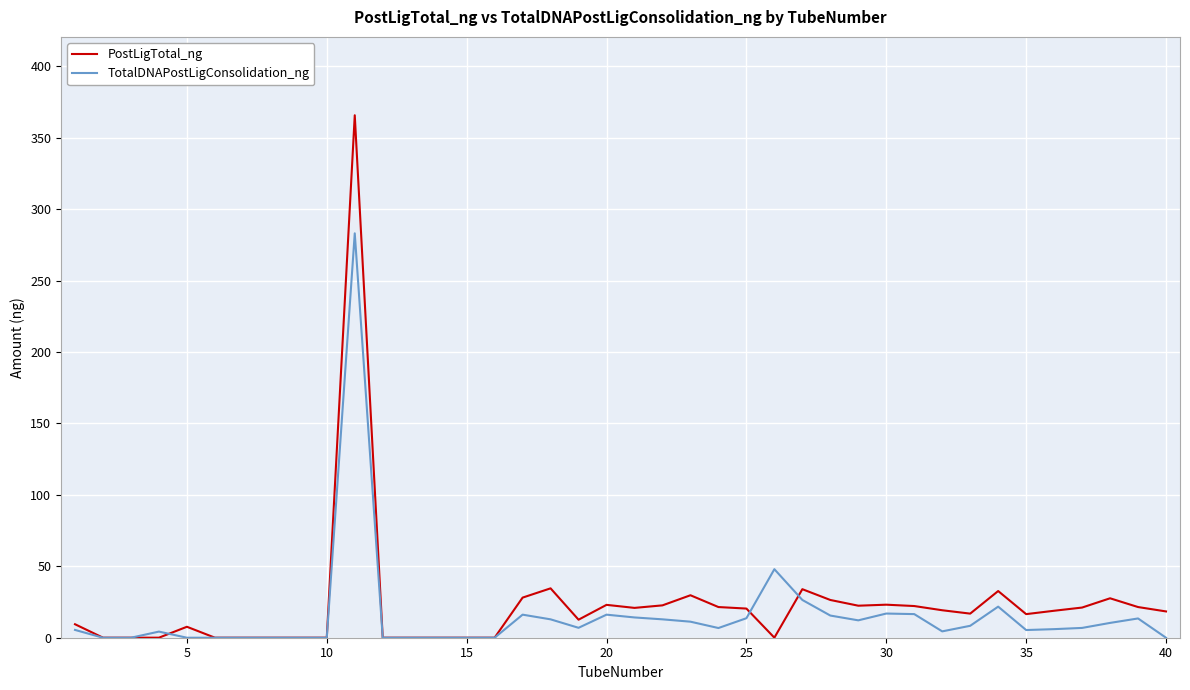

What is the maximum value for TotalDNAPostLigConsolidation_ng?

283.1